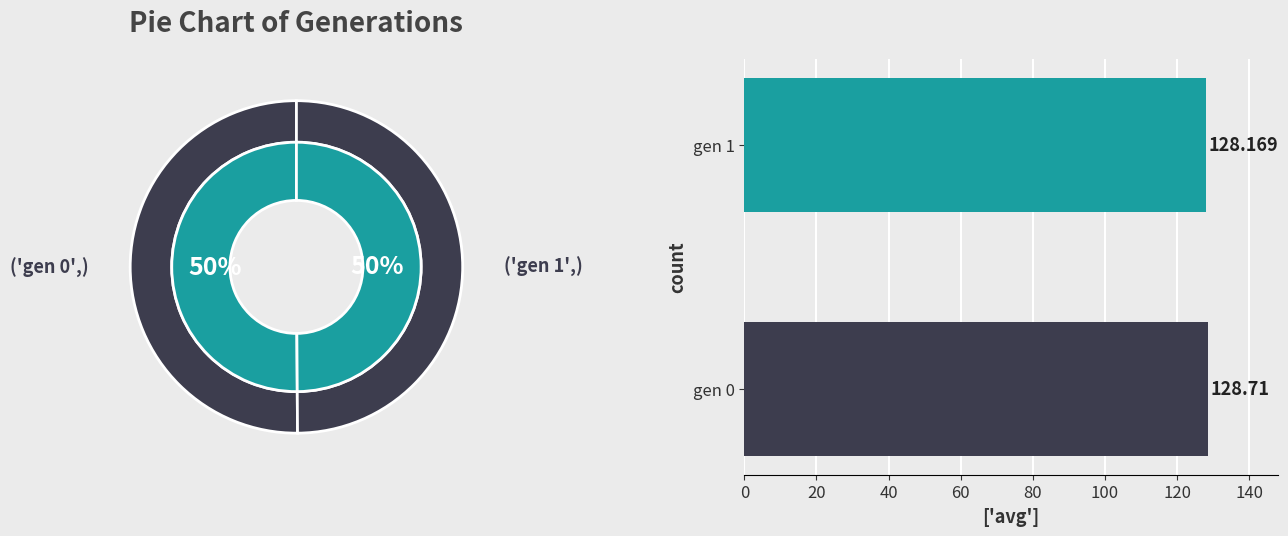

What portion of the pie excludes 0?

49.9%